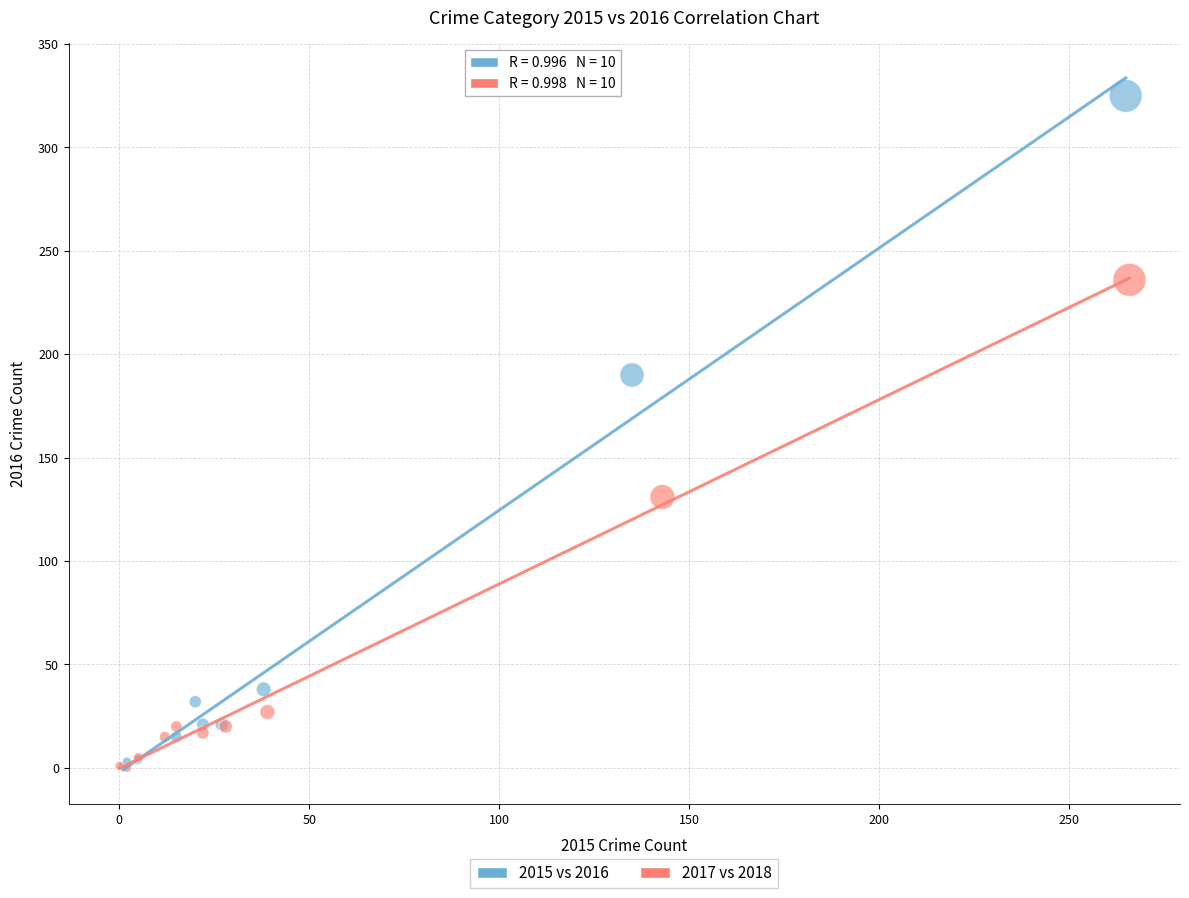

What are all the series names shown in the legend?

2015 vs 2016, 2017 vs 2018